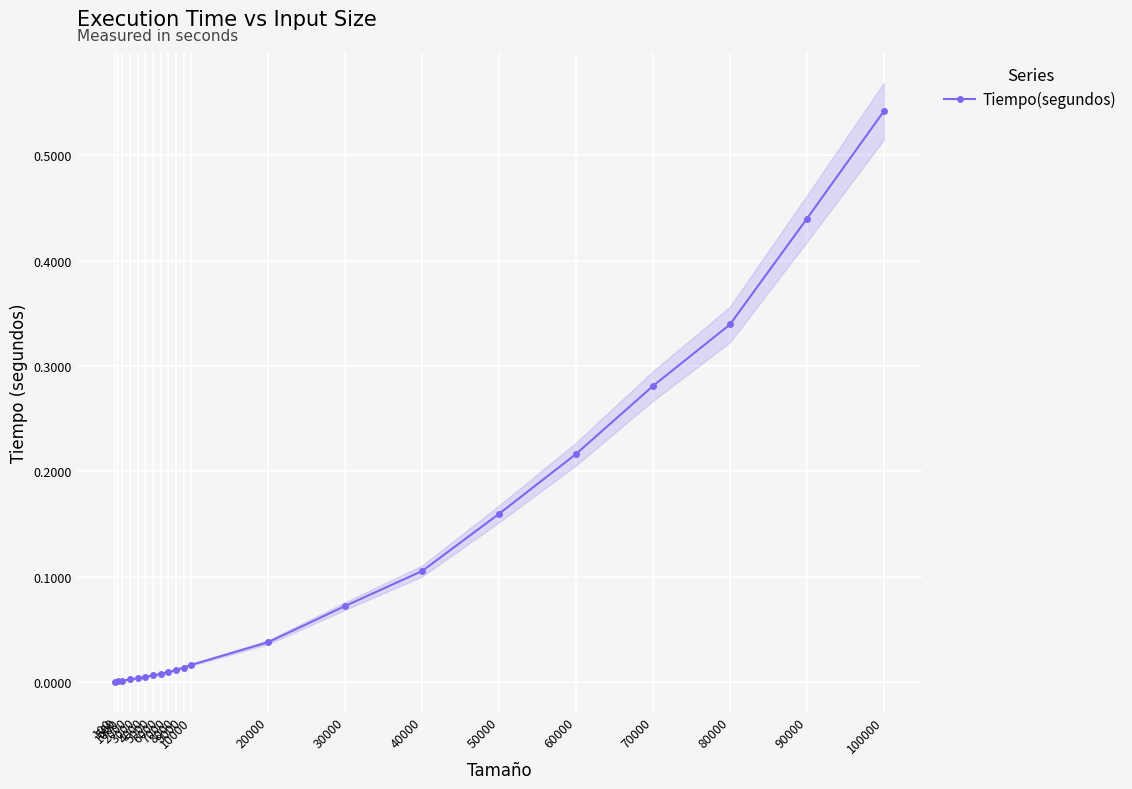

Count the number of categories in the chart.

21